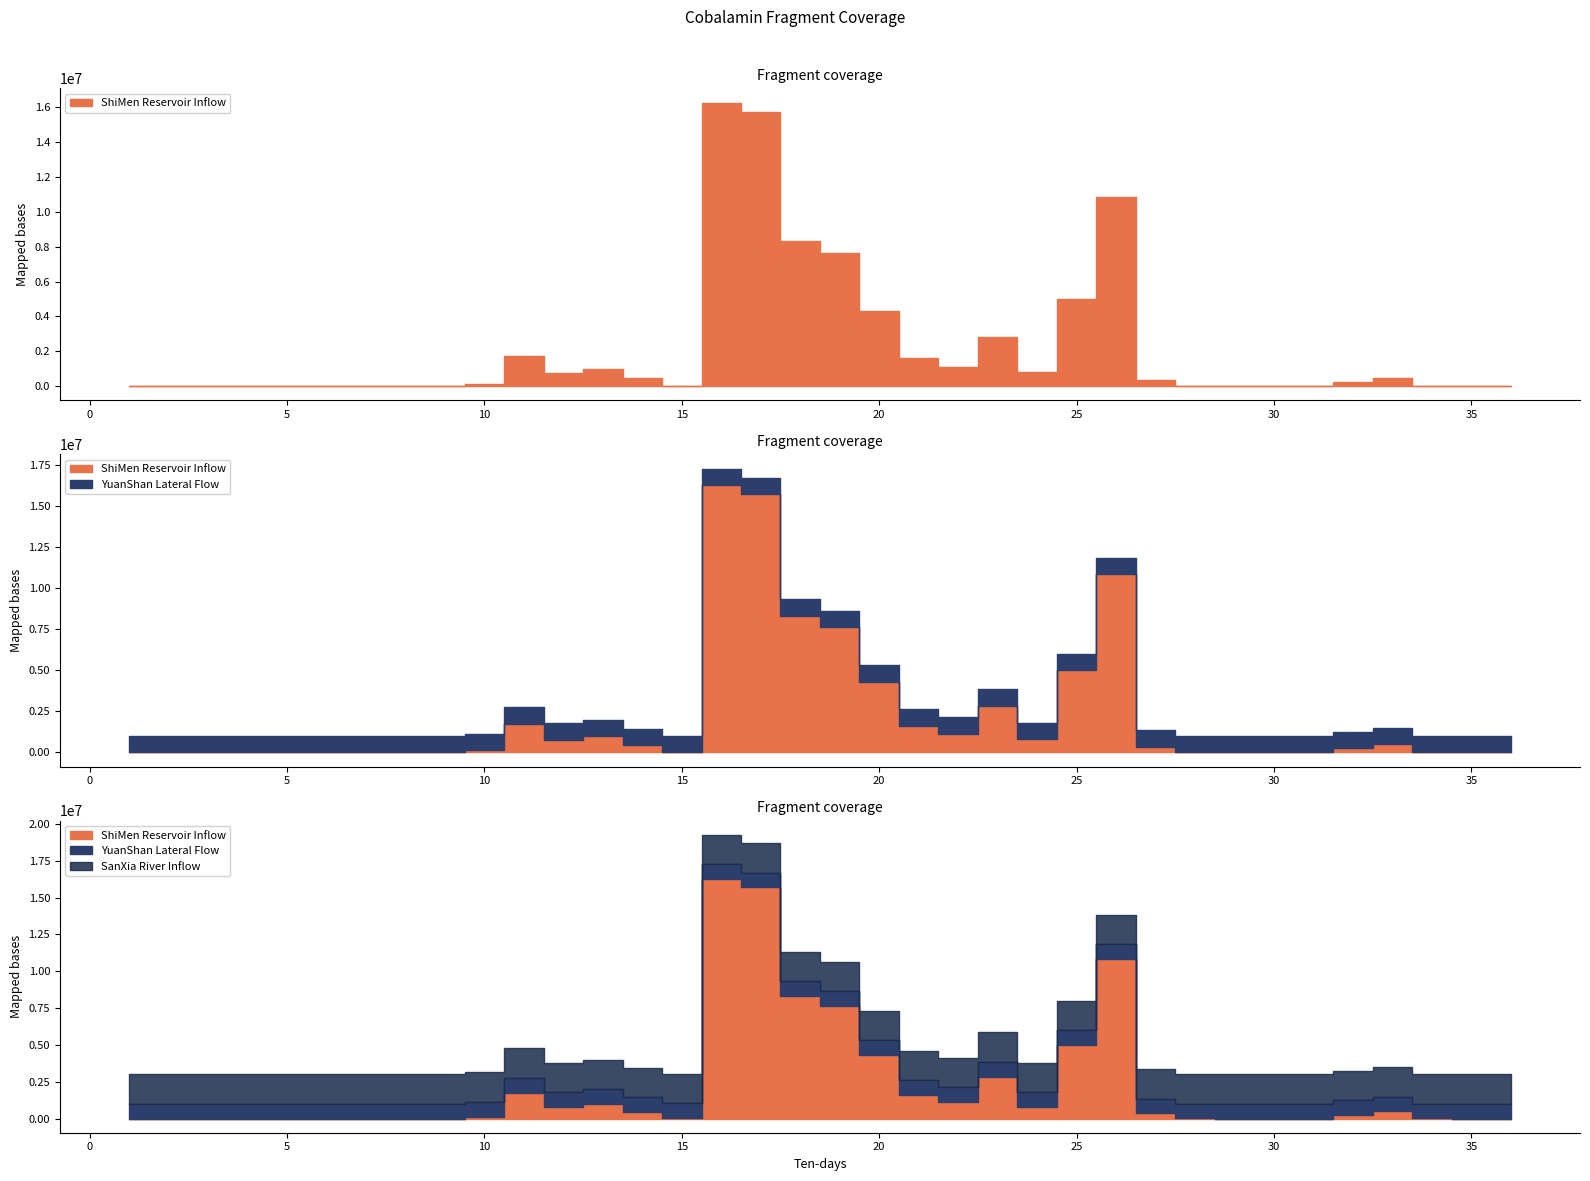

At which label does ShiMen Reservoir Inflow reach its minimum?

9